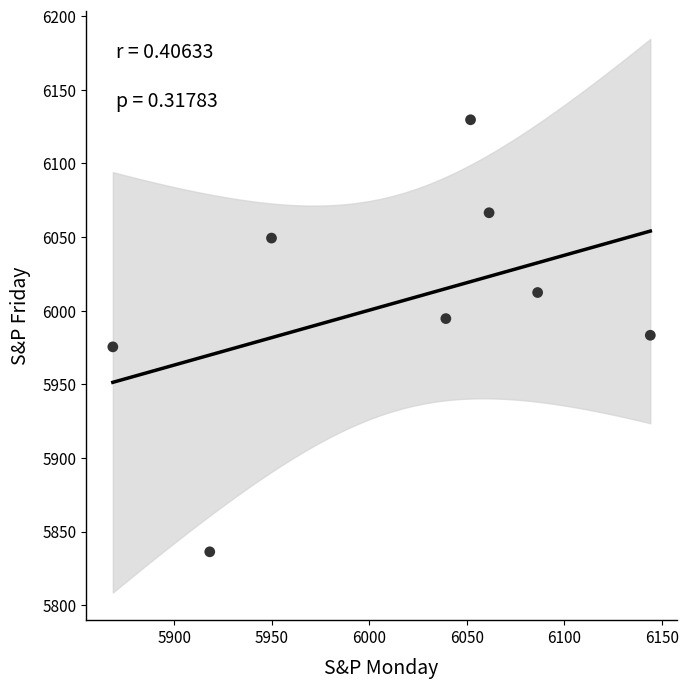

What is the range of Y values (max minus min)?

293.4